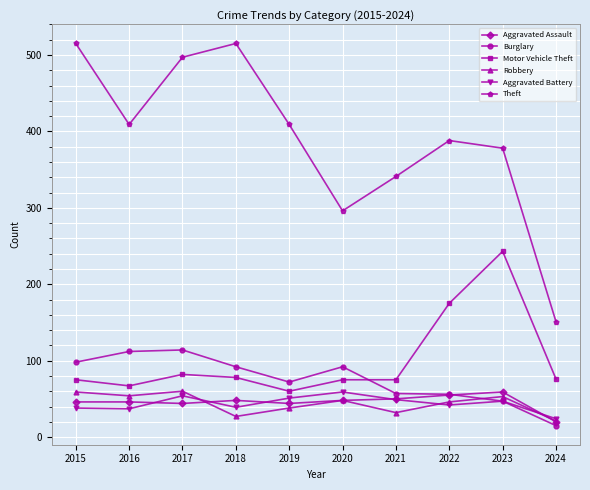

What is the spread (max minus min) of values at 2021?

309